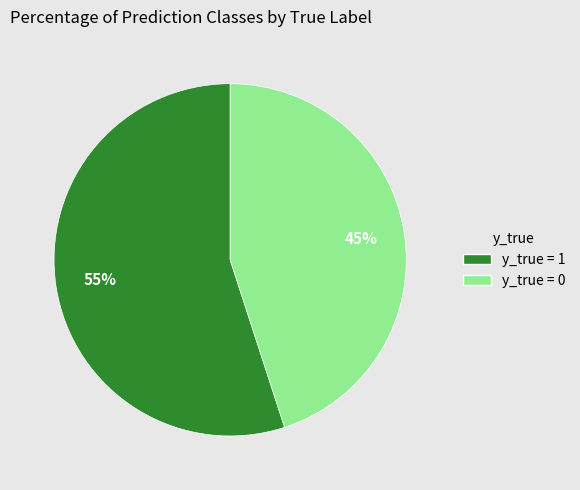

Is it true that y_true = 1 is 55% of the pie?

True